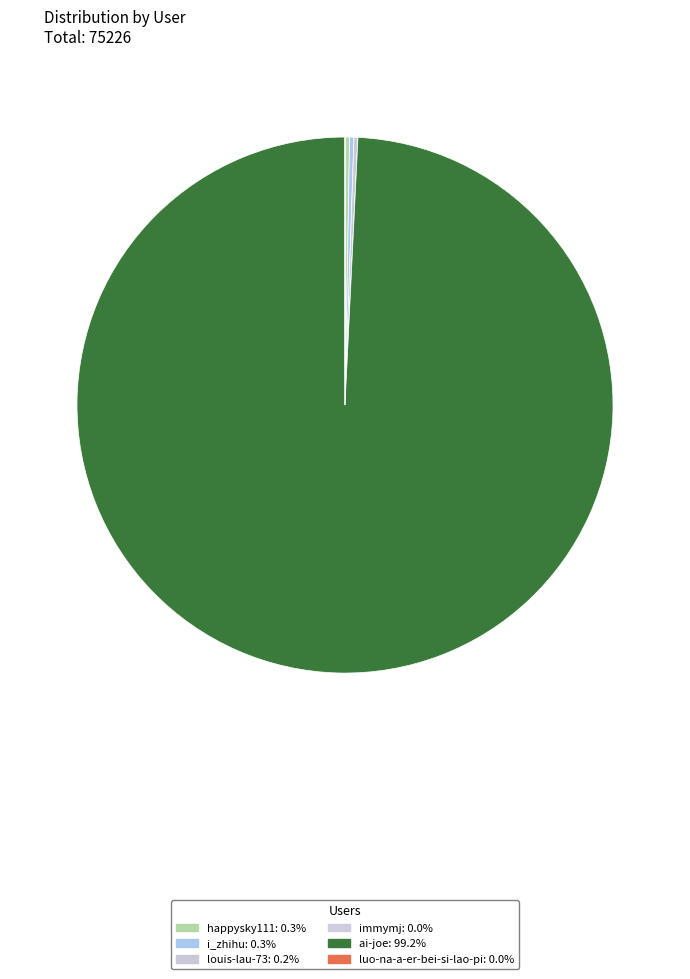

Does ai-joe represent more than half of the total?

Yes